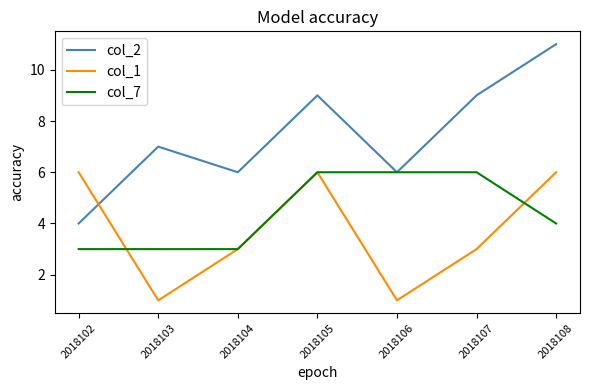

Is it true that col_1 equals 4 at 2018107?

False